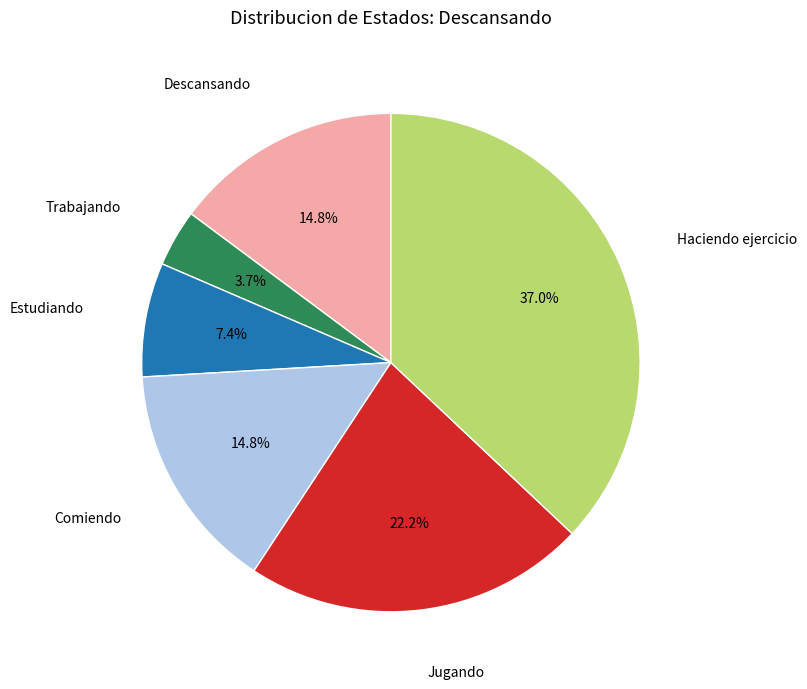

To the nearest percent, what is the combined percentage of Jugando and Comiendo?

37%